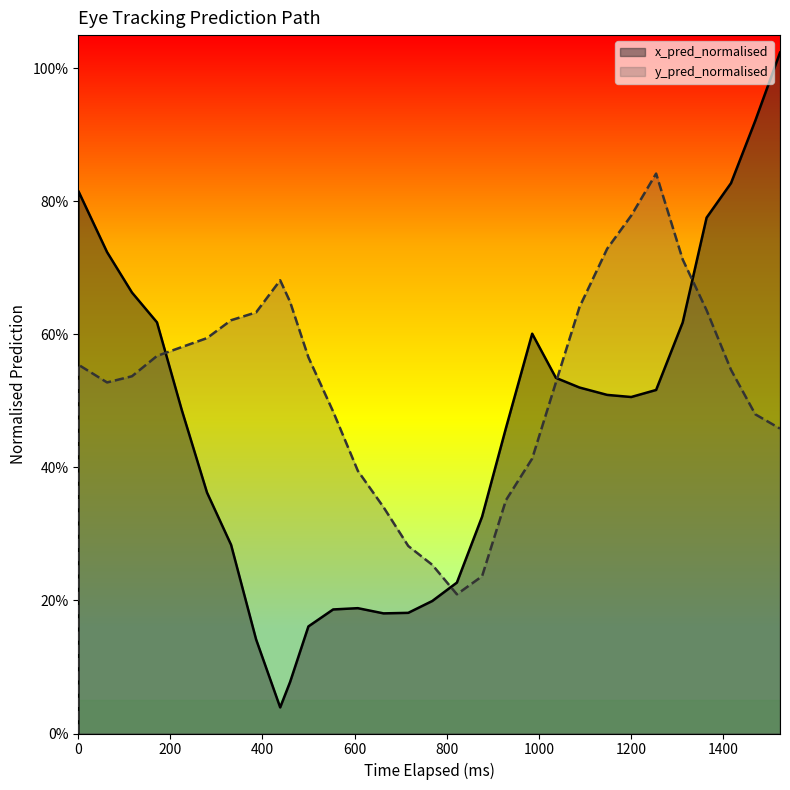

How many series are shown in this chart?

2